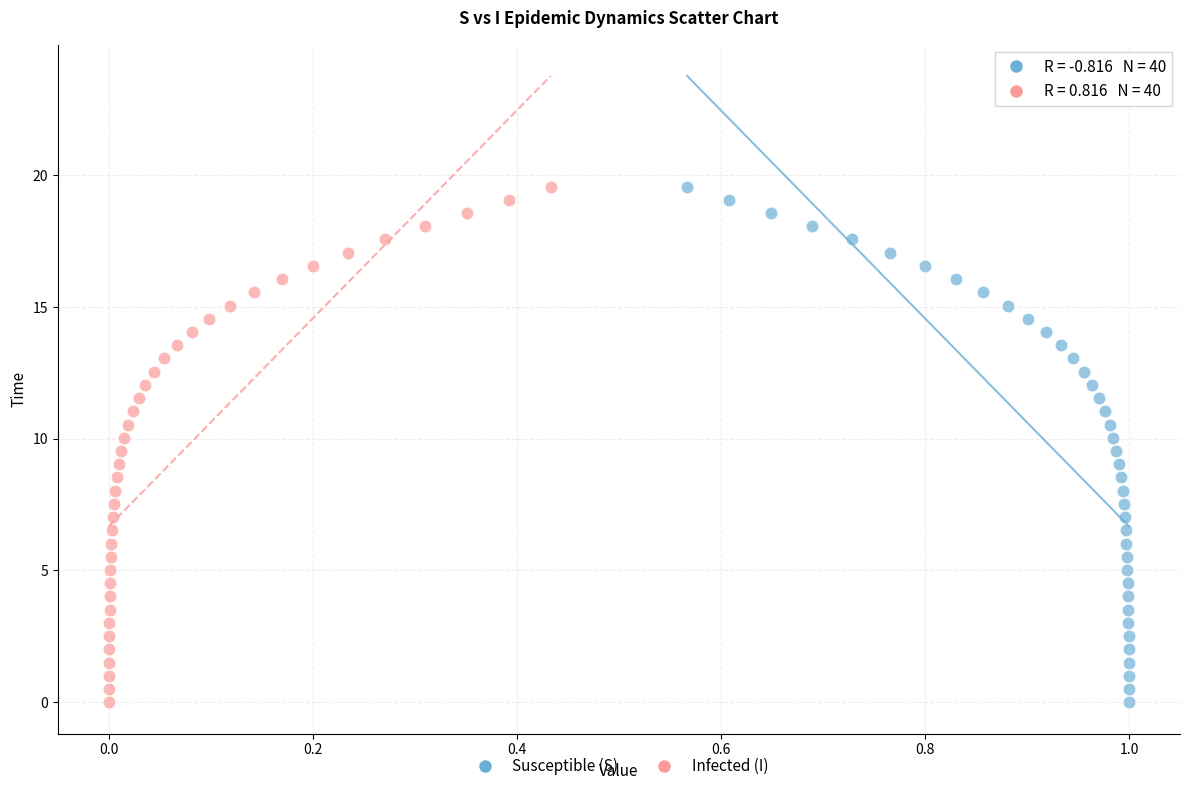

What are all the series names shown in the legend?

Susceptible (S), Infected (I)